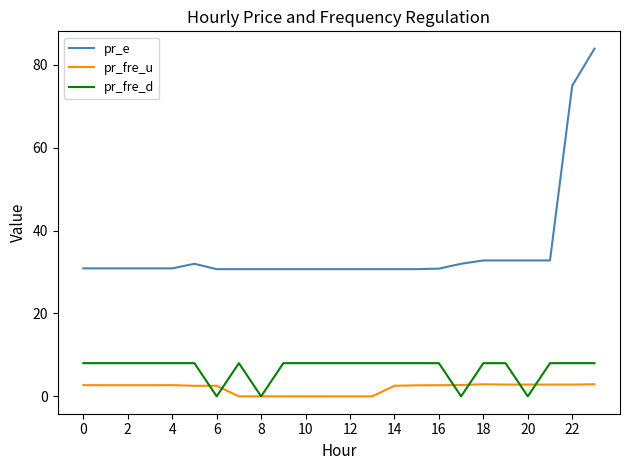

True or false: pr_e and pr_fre_d intersect in this chart.

False